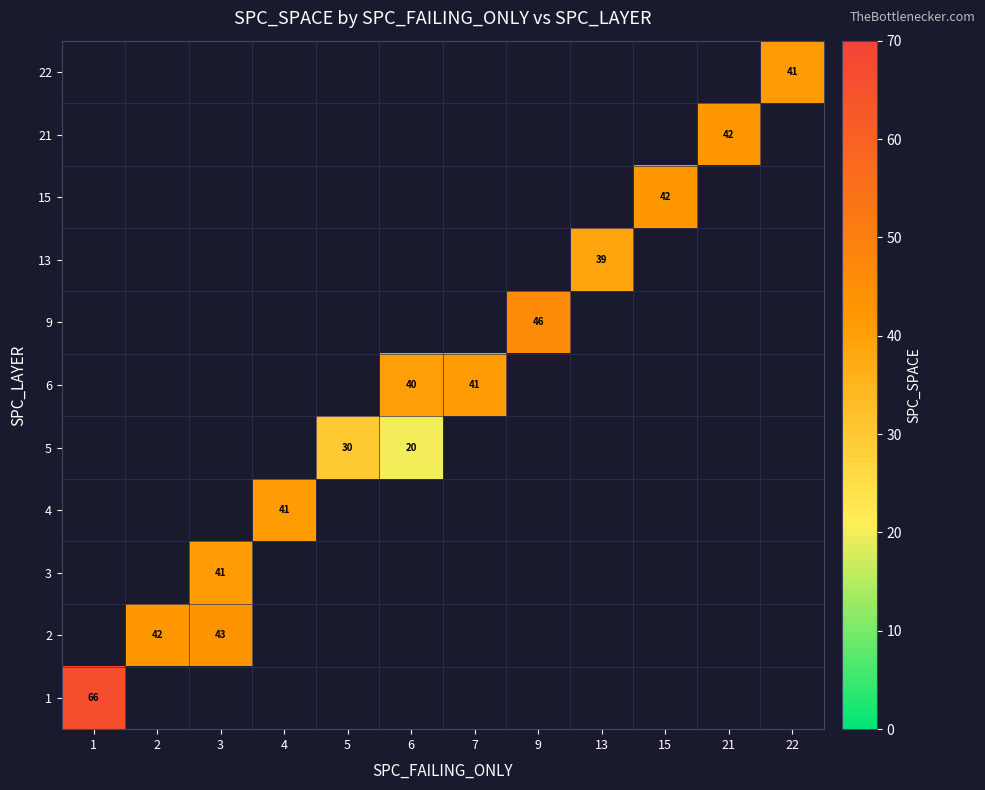

Between 5 and 7, which is larger?

7